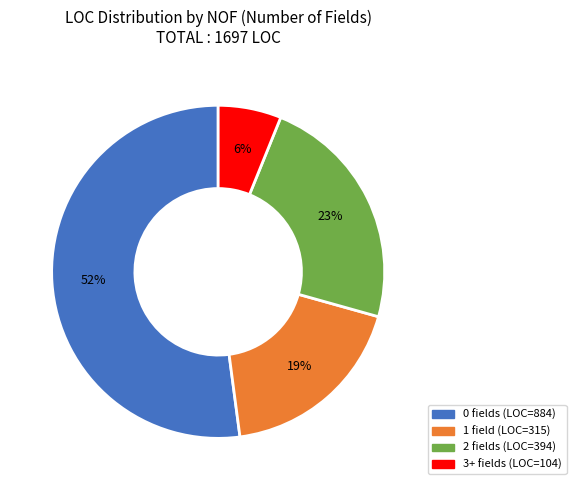

Does any single category account for the majority?

Yes